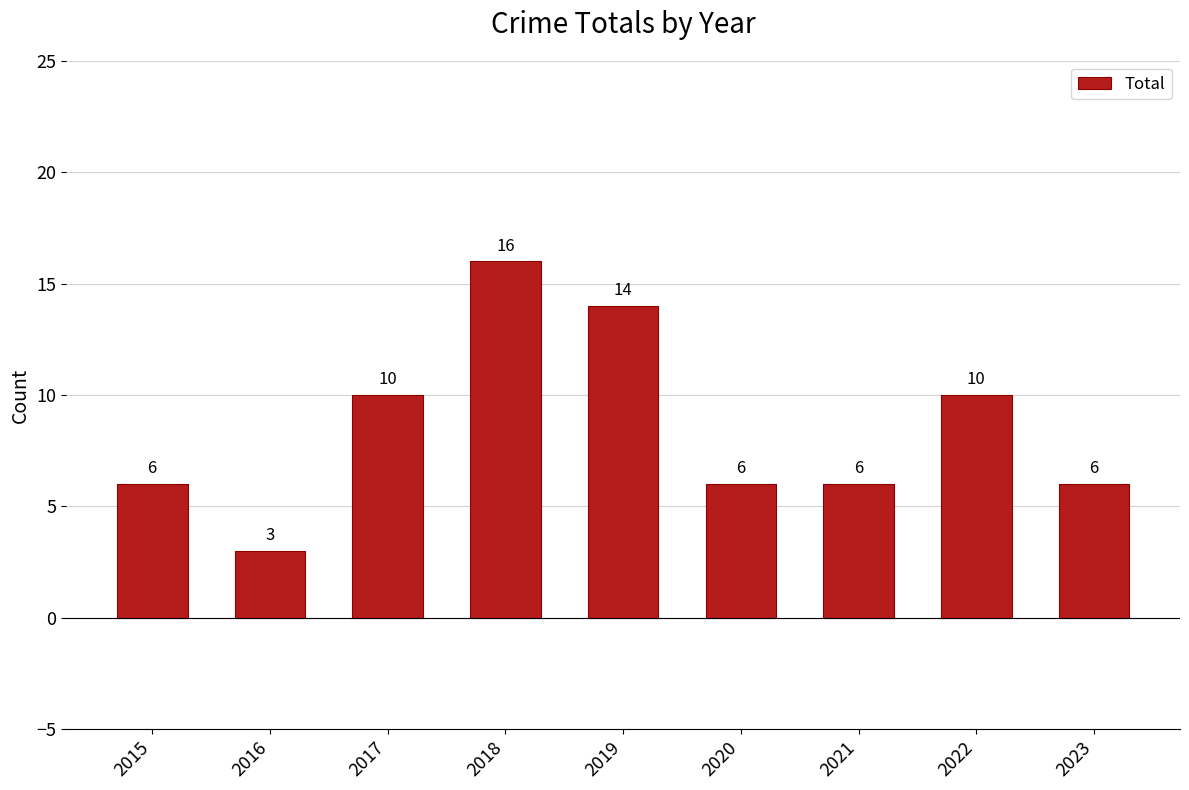

Between 2022 and 2016, which is larger?

2022